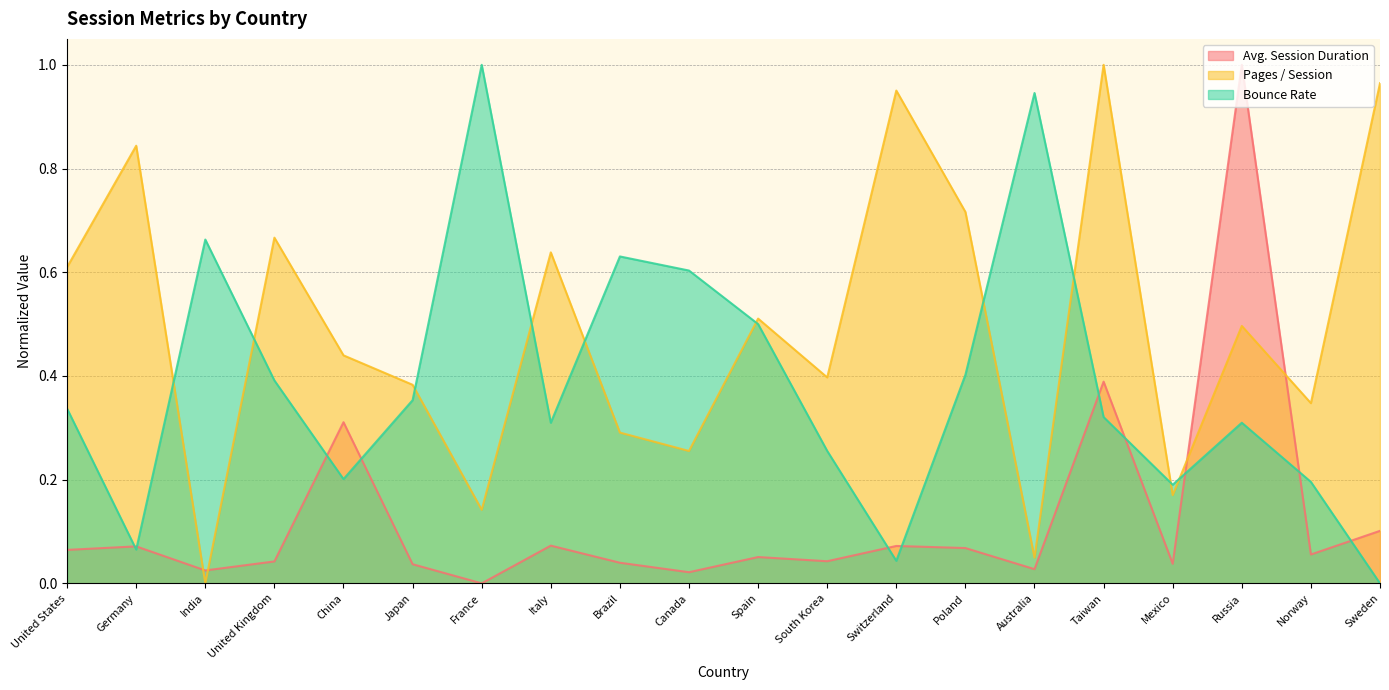

Which has a higher value, South Korea or Germany?

Germany